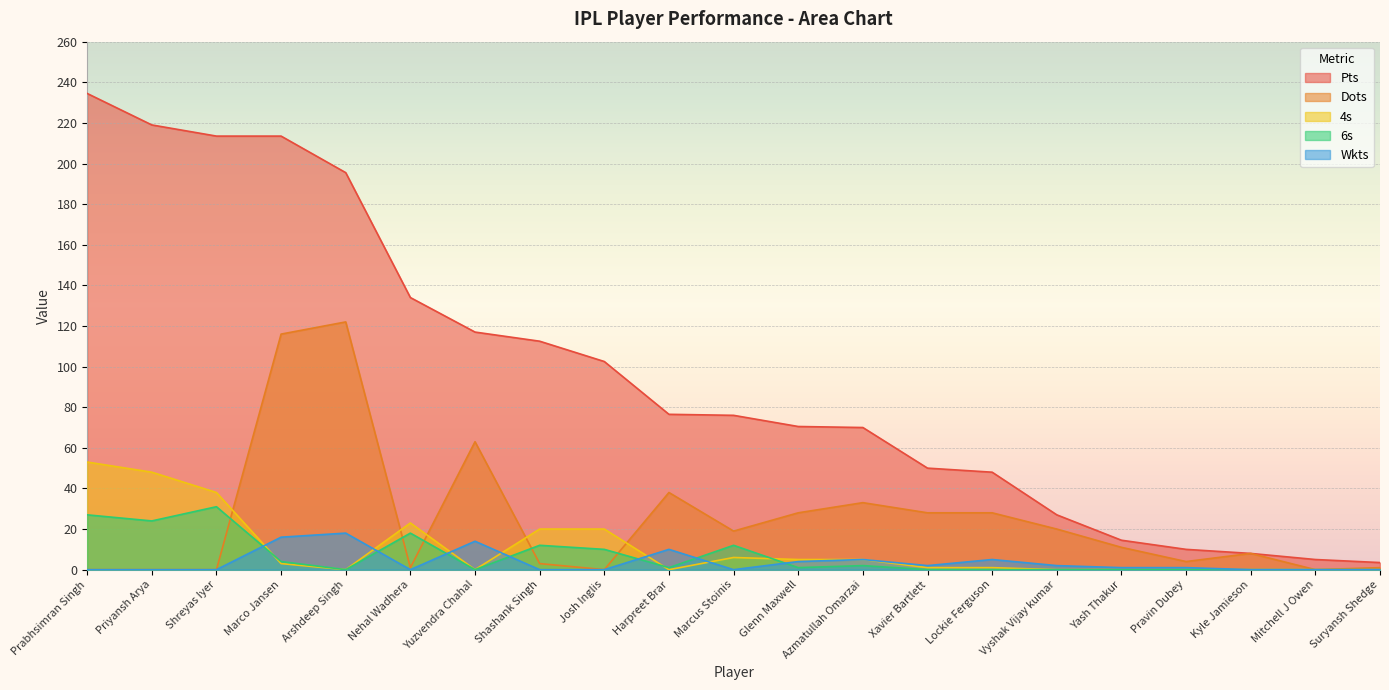

Rank the categories by 6s value from highest to lowest.

Shreyas Iyer, Prabhsimran Singh, Priyansh Arya, Nehal Wadhera, Shashank Singh, Marcus Stoinis, Josh Inglis, Marco Jansen, Azmatullah Omarzai, Harpreet Brar, Glenn Maxwell, Arshdeep Singh, Yuzvendra Chahal, Xavier Bartlett, Lockie Ferguson, Vyshak Vijay kumar, Yash Thakur, Pravin Dubey, Kyle Jamieson, Mitchell J Owen, Suryansh Shedge